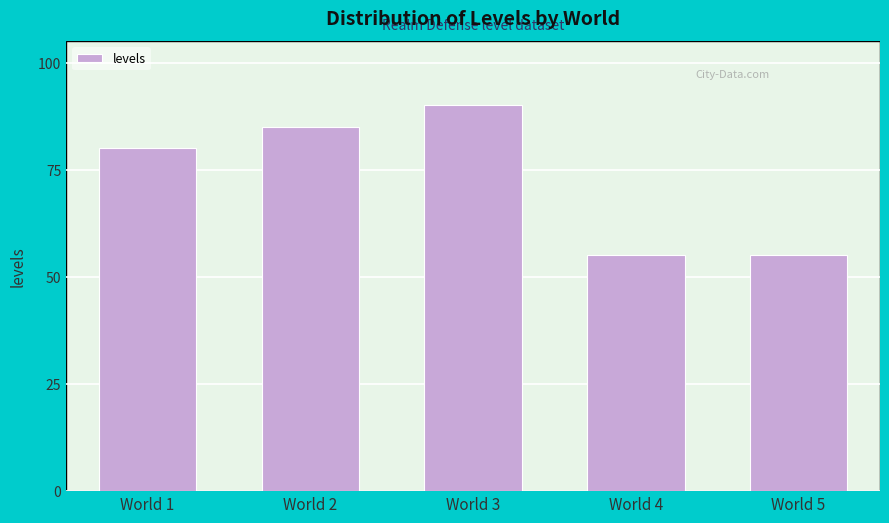

Reading left to right, extract all data points from this chart.

World 1=80	World 2=85	World 3=90	World 4=55	World 5=55